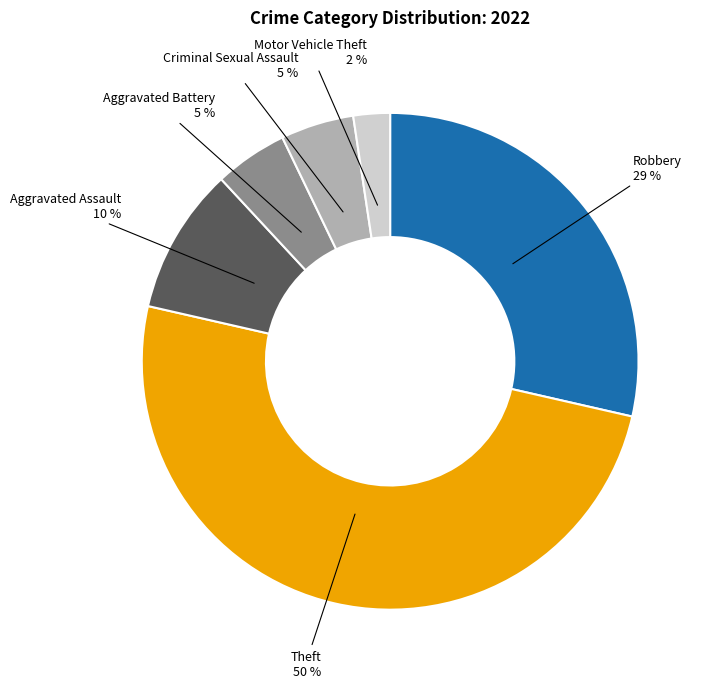

To the nearest percent, what is the average slice percentage?

17%